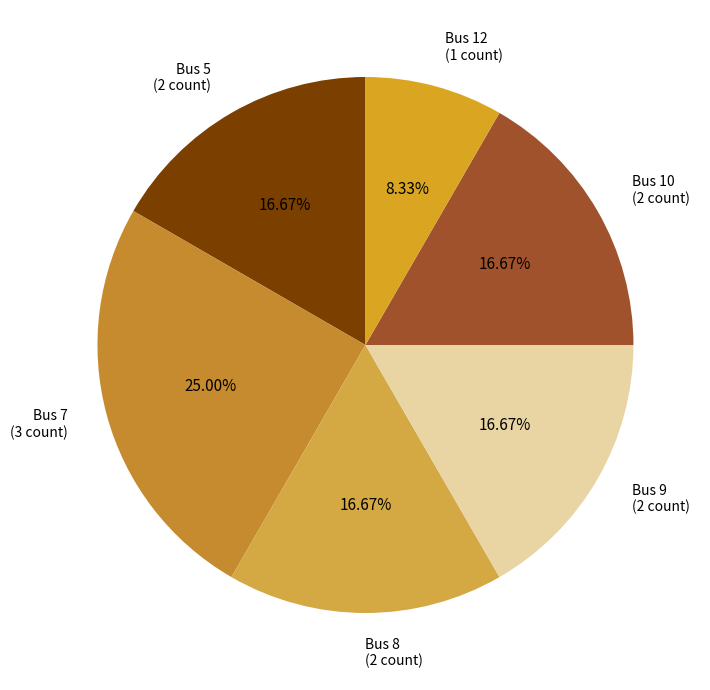

How many slices are in this pie chart?

6